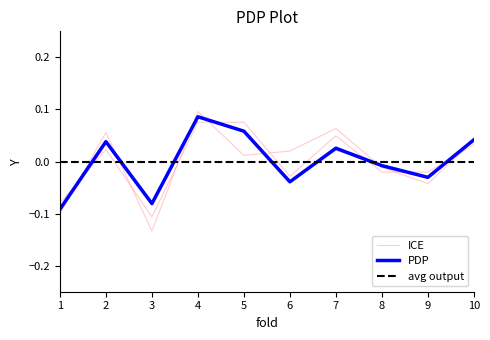

How many data points in auc are less than 0?

5